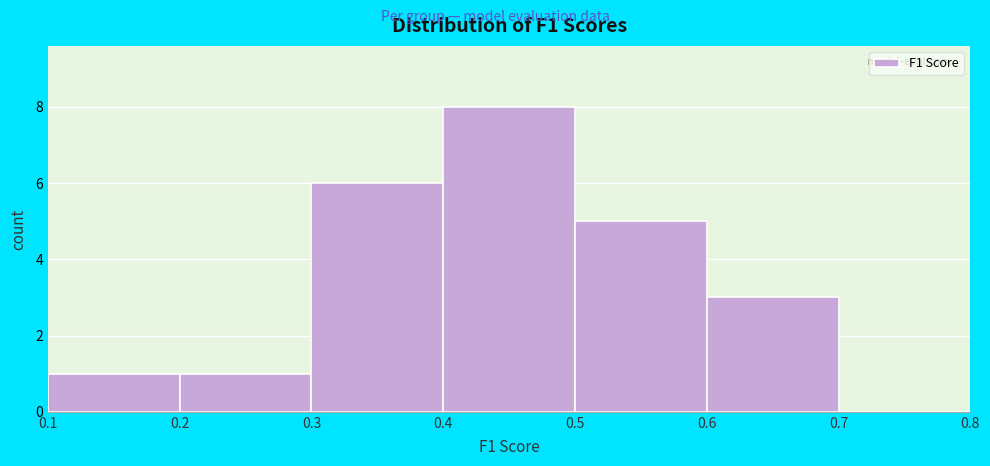

Reading left to right, list every bar in this chart as the range it spans on the x-axis followed by its height. The values are not printed on the chart, so give them approximately, as read against the axis.

0.1 to 0.2: 1
0.2 to 0.3: 1
0.3 to 0.4: 6
0.4 to 0.5: 8
0.5 to 0.6: 5
0.6 to 0.7: 3
0.7 to 0.8: 0